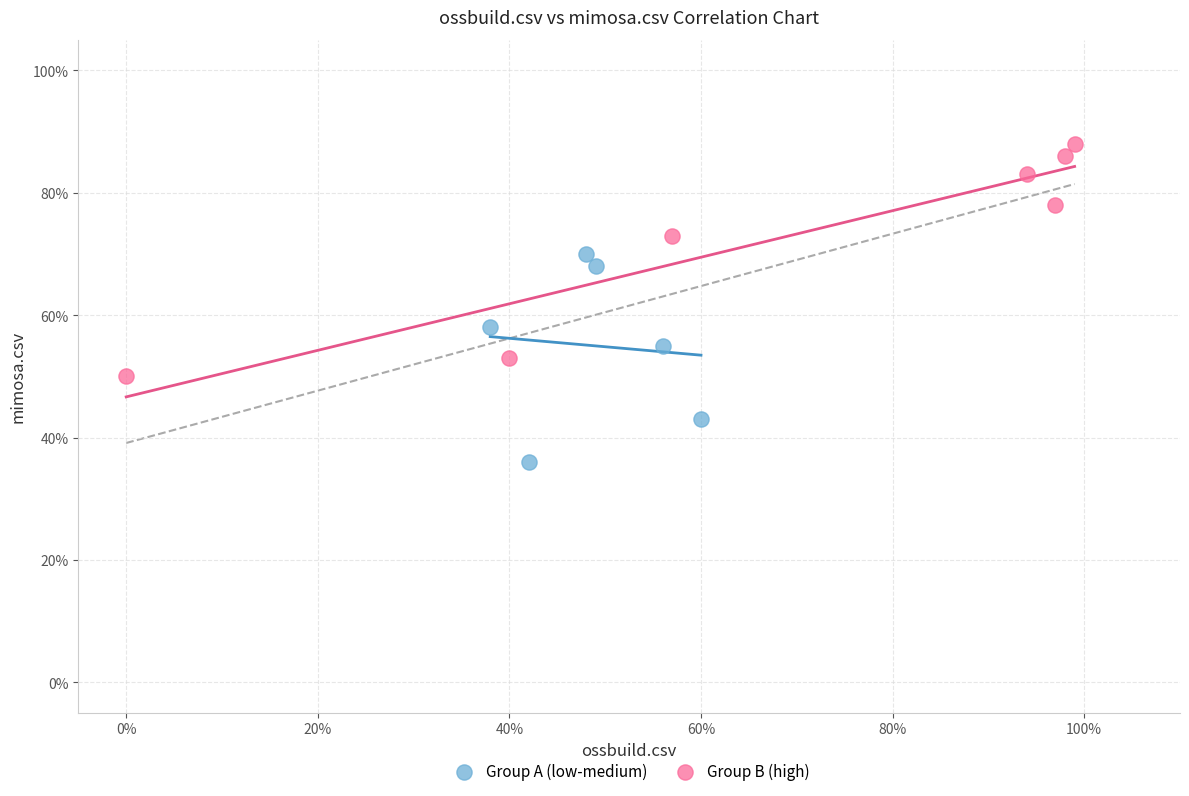

What are all the series names shown in the legend?

Group A (low-medium), Group B (high)